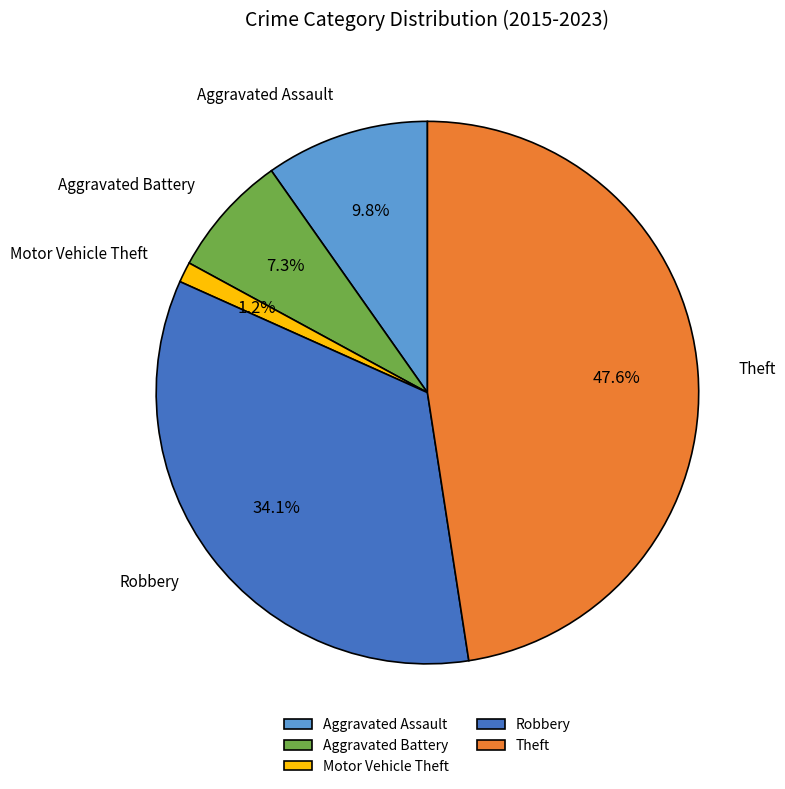

What percentage is the Robbery slice, to the nearest percent?

34%